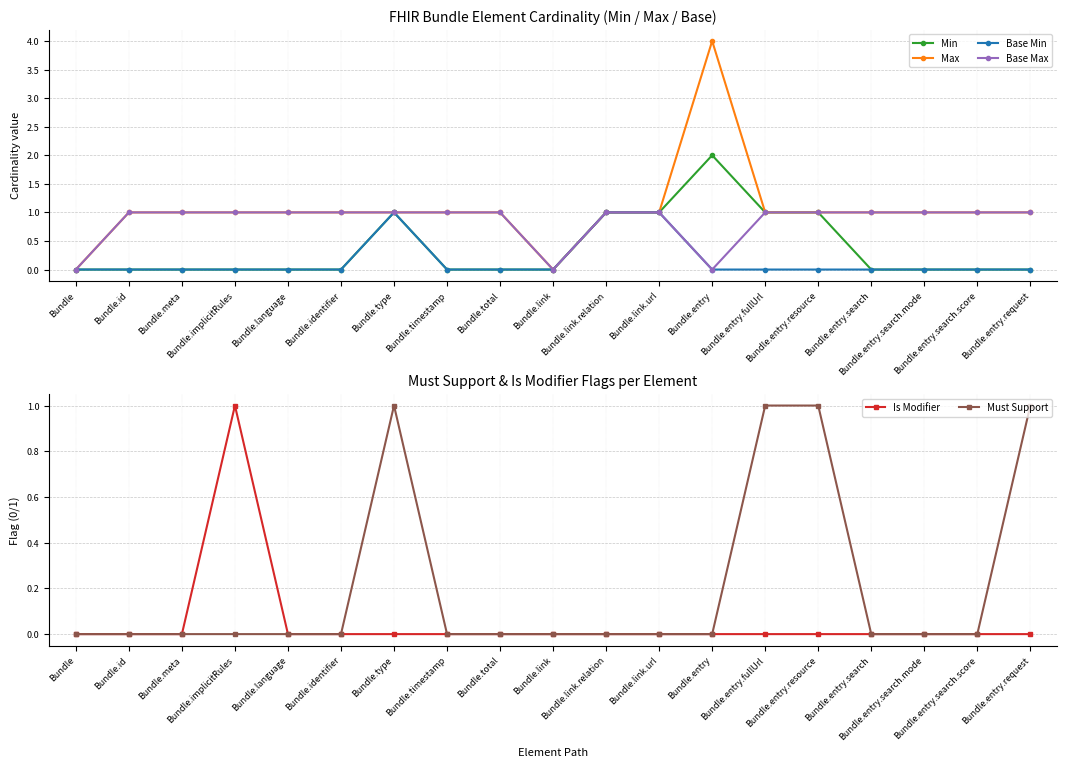

What position from the right is Bundle.entry.request?

1